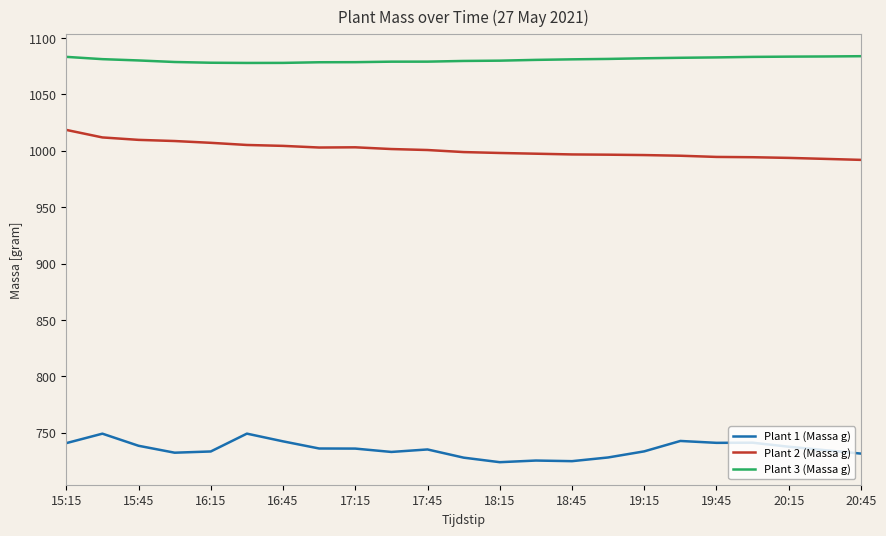

What is the difference between the maximum and minimum values in the Plant 1 (Massa g) series?

25.3